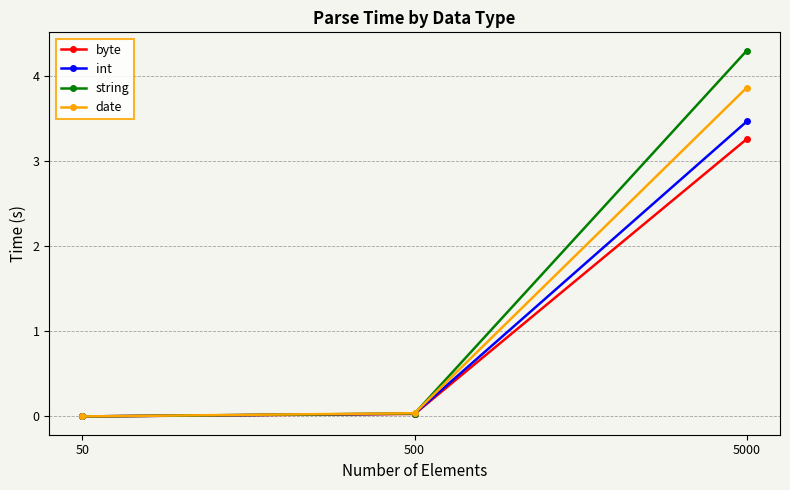

What are all the series names shown in the legend?

byte, int, string, date